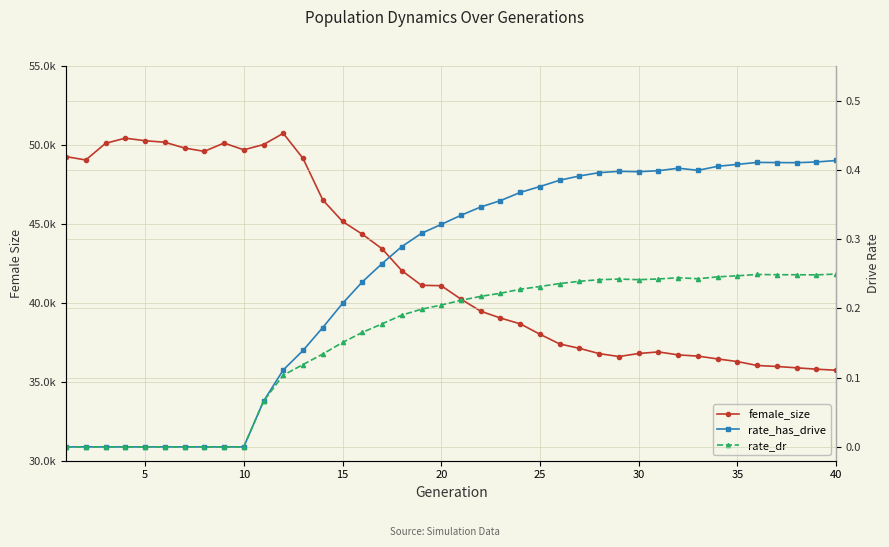

True or false: rate_has_drive and rate_dr cross at least once.

False